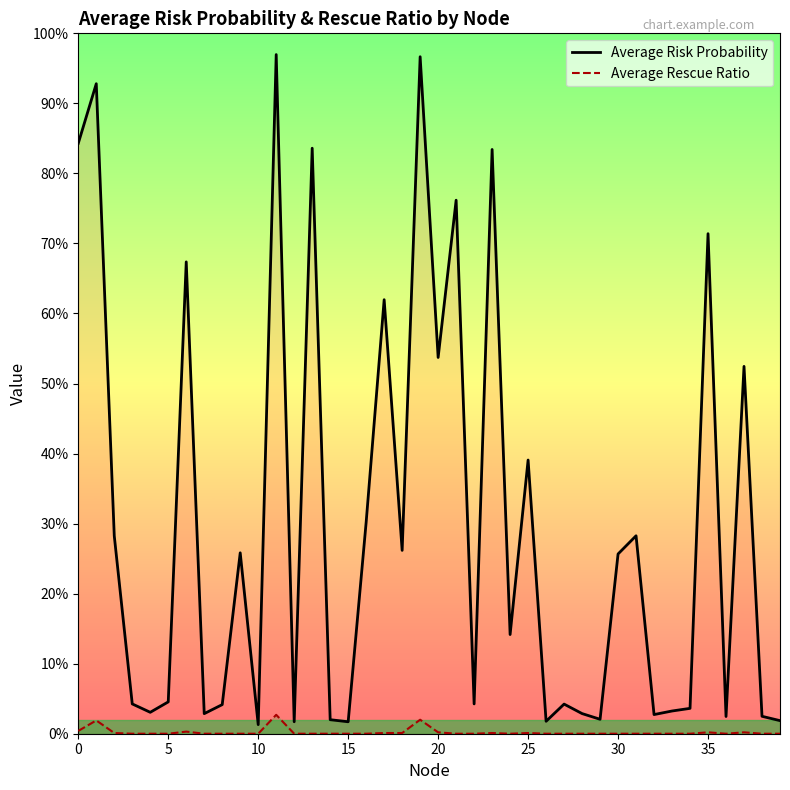

What is the average value of the Average Risk Probability series?

0.3